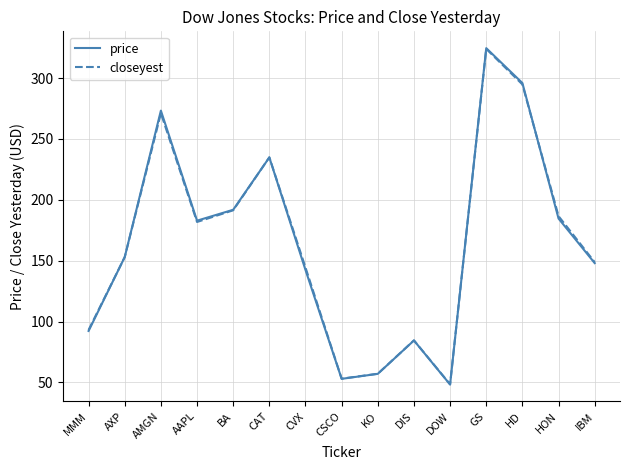

What is the sum of the price values at IBM and KO?

205.1